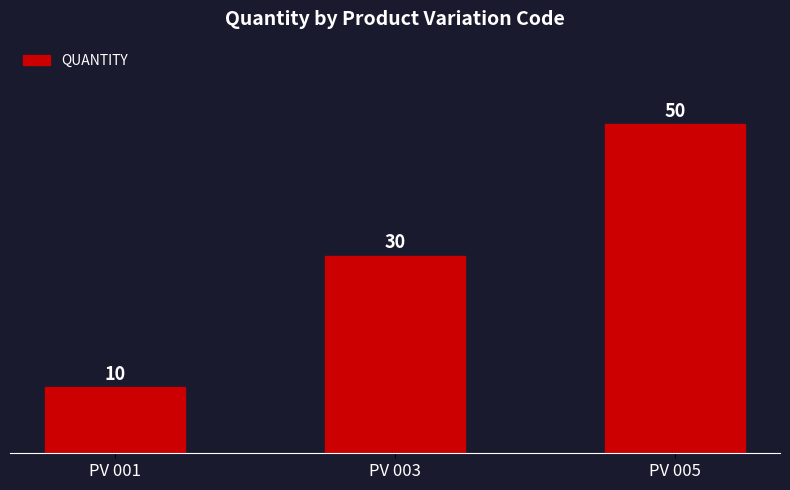

What is the value of the 1st bar from the left?

10